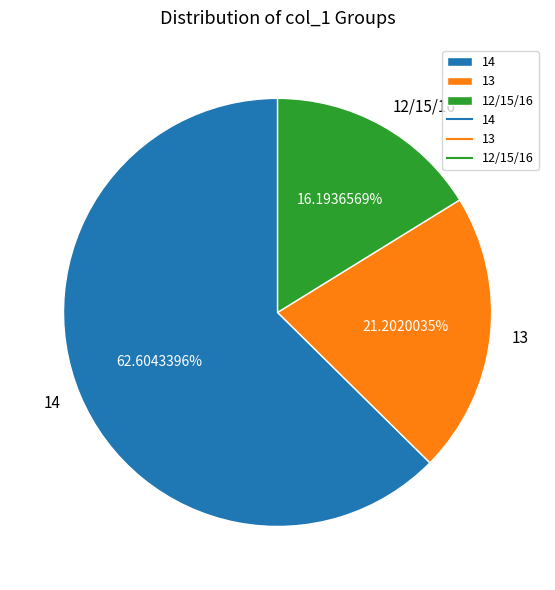

Between 14 and 13, which is larger?

14